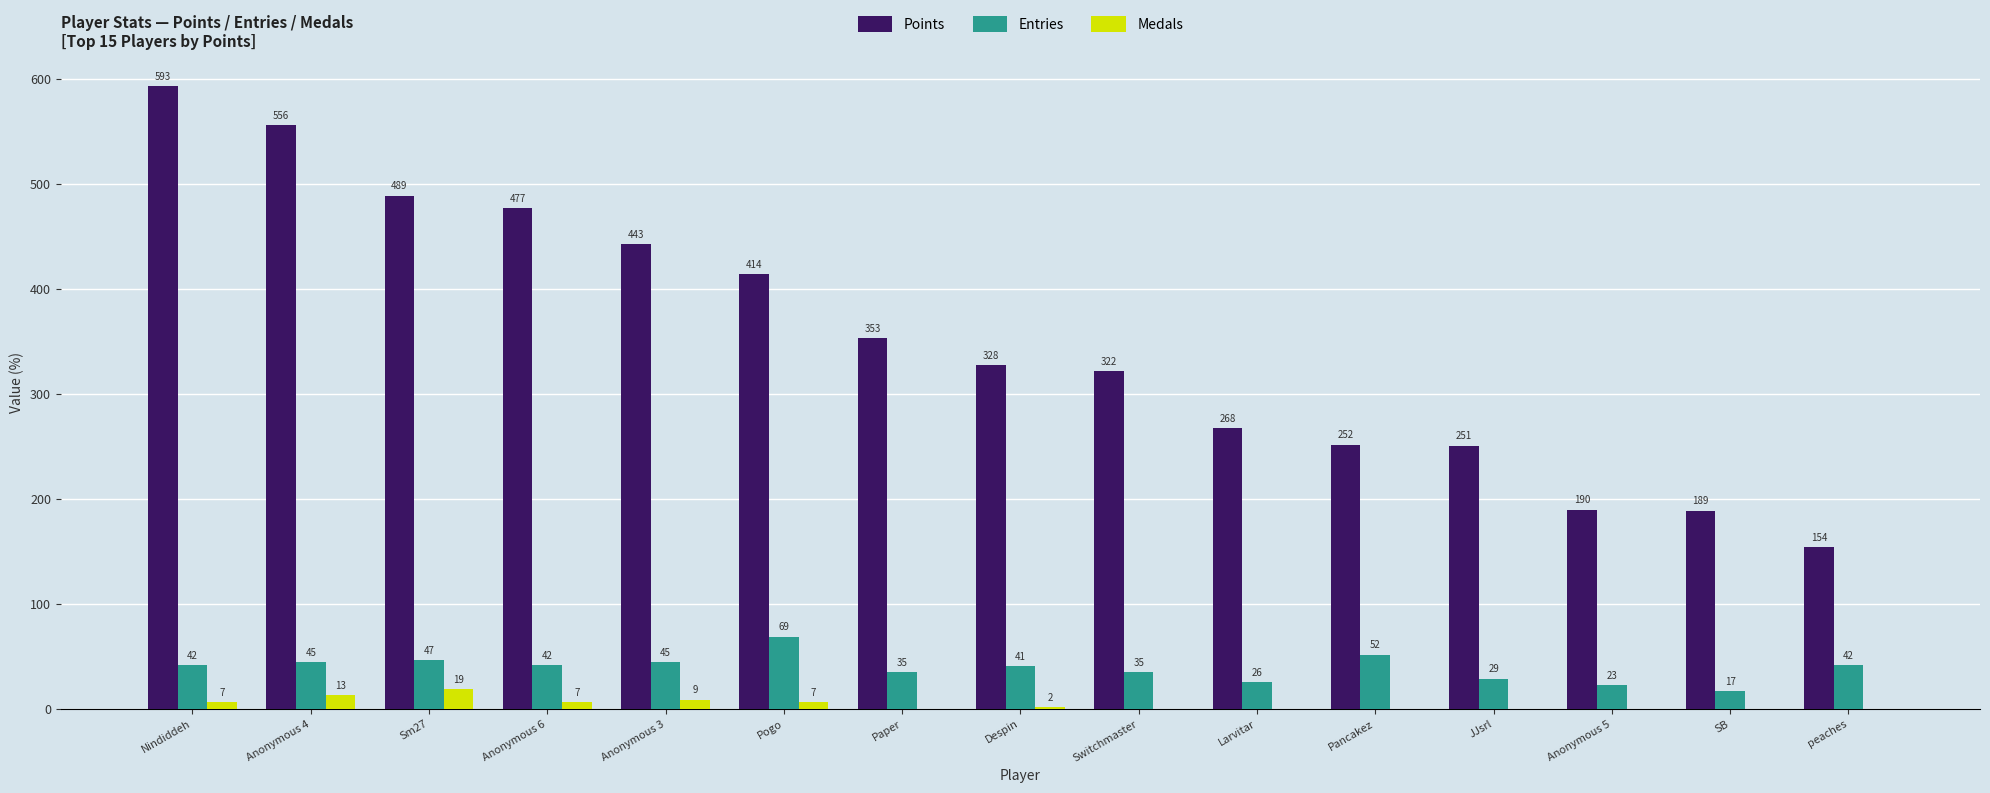

Read the Points value at Anonymous 3, to the nearest 10.

440